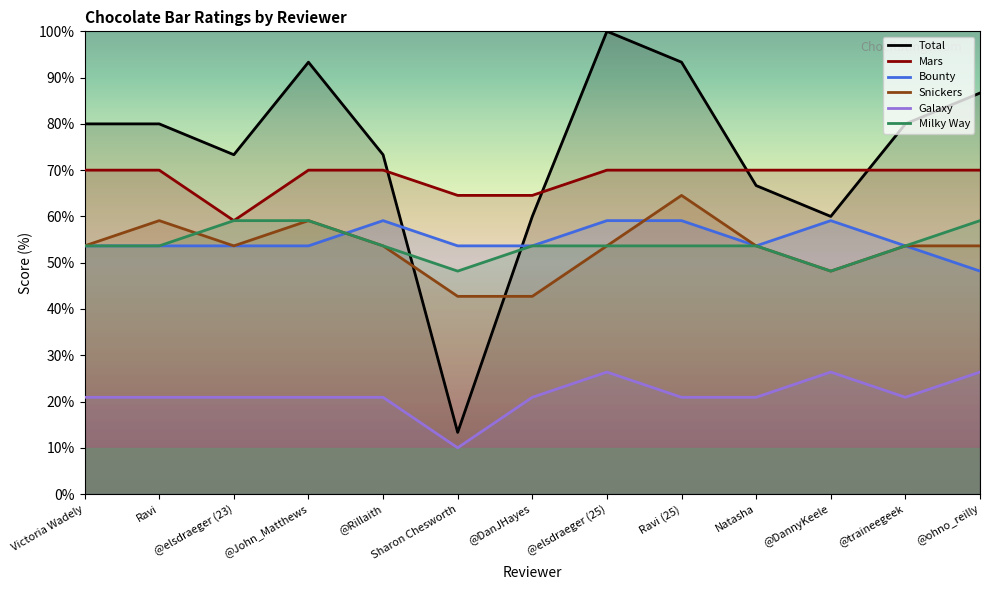

The value of Snickers at Sharon Chesworth is 23.9. True or false?

False